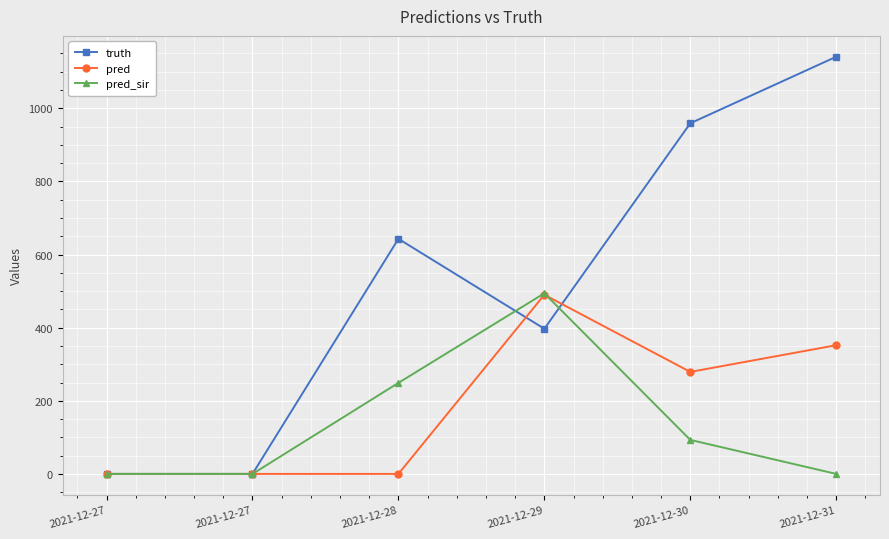

How many lines are shown in the chart?

3